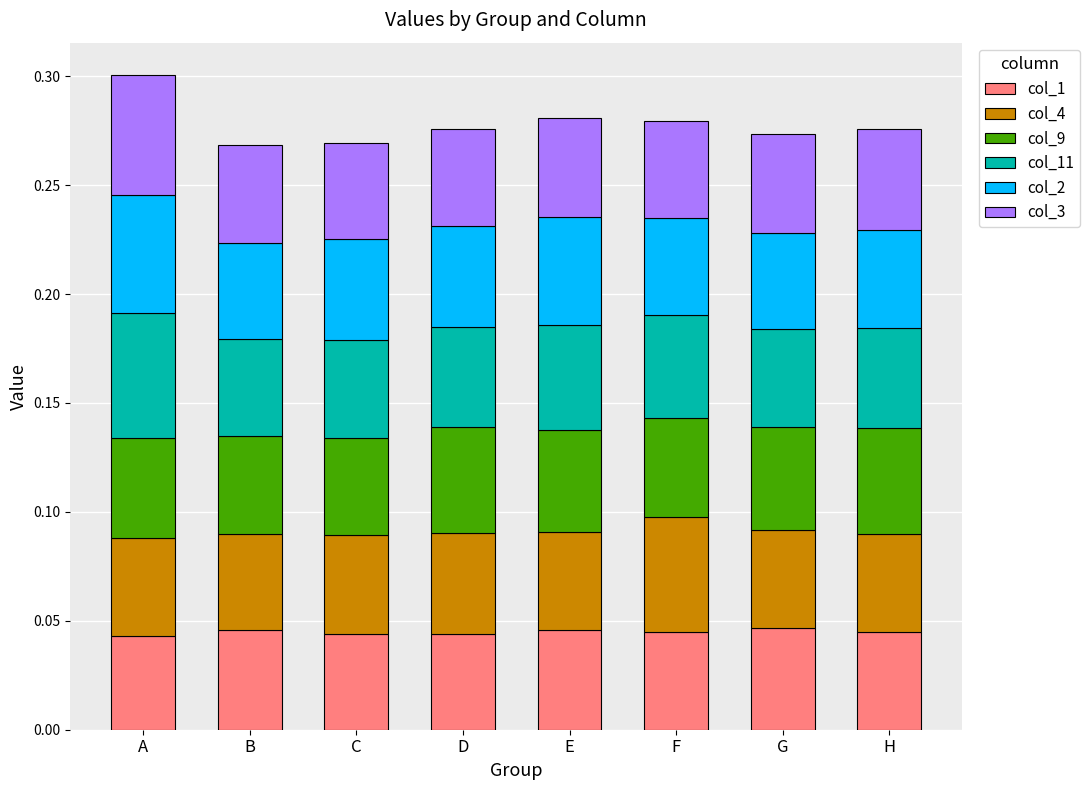

What is the total value across all series at G?

0.3